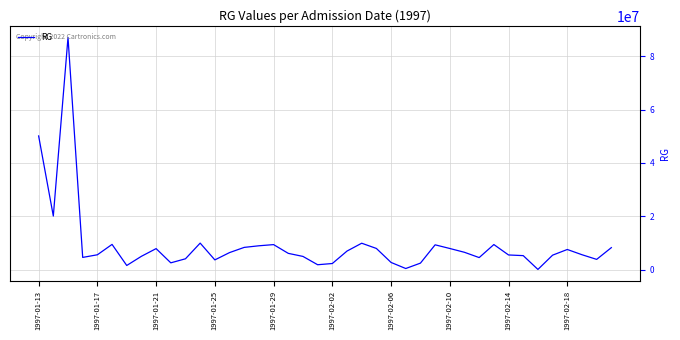

What is the difference between the maximum and minimum values?

87035262